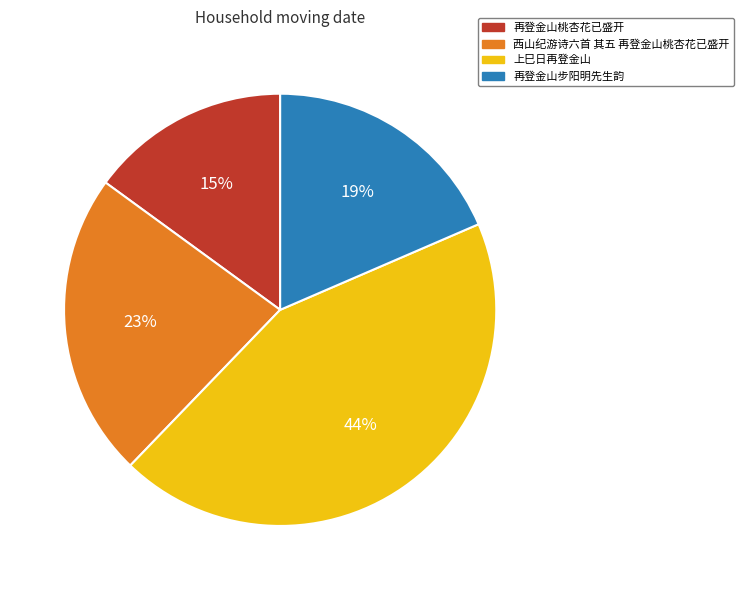

How many slices are in this pie chart?

4